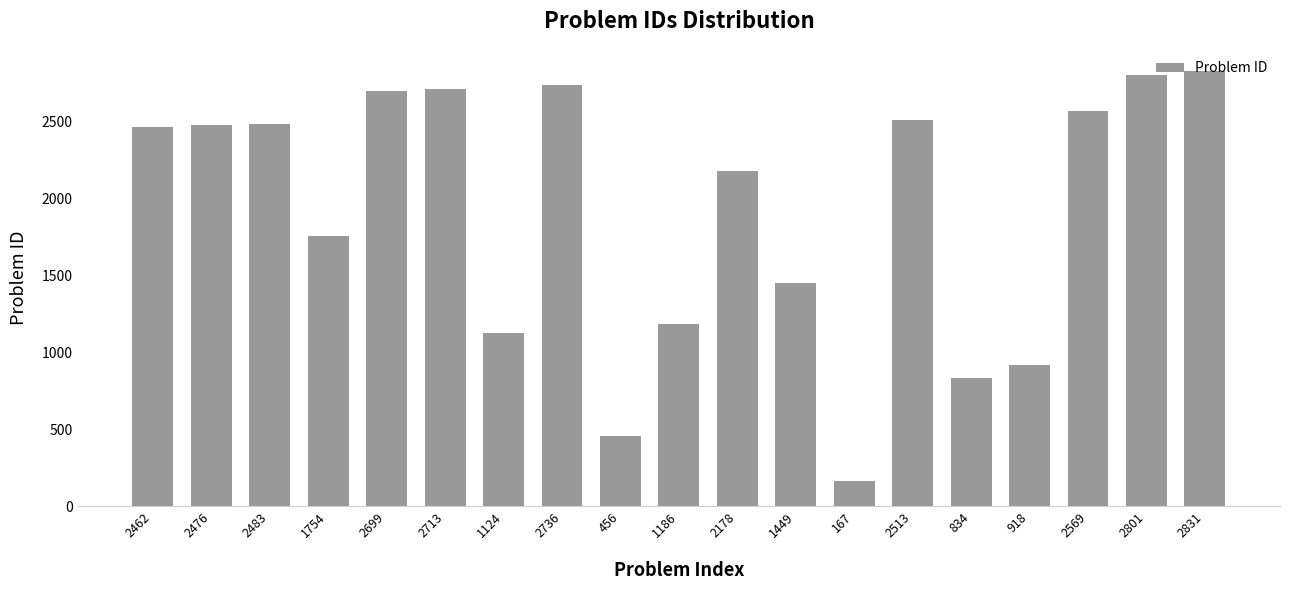

Are the bars grouped side by side (vs. stacked)?

No